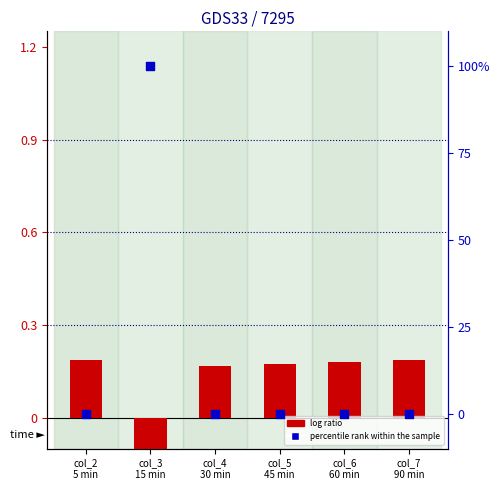

Which series contains the lowest Y value?

log ratio